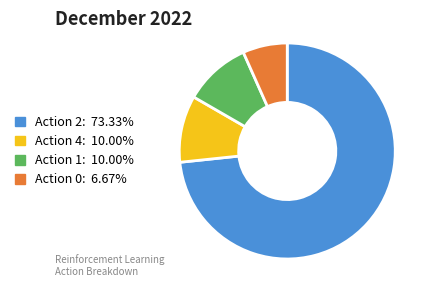

Is there a majority slice in this chart?

Yes